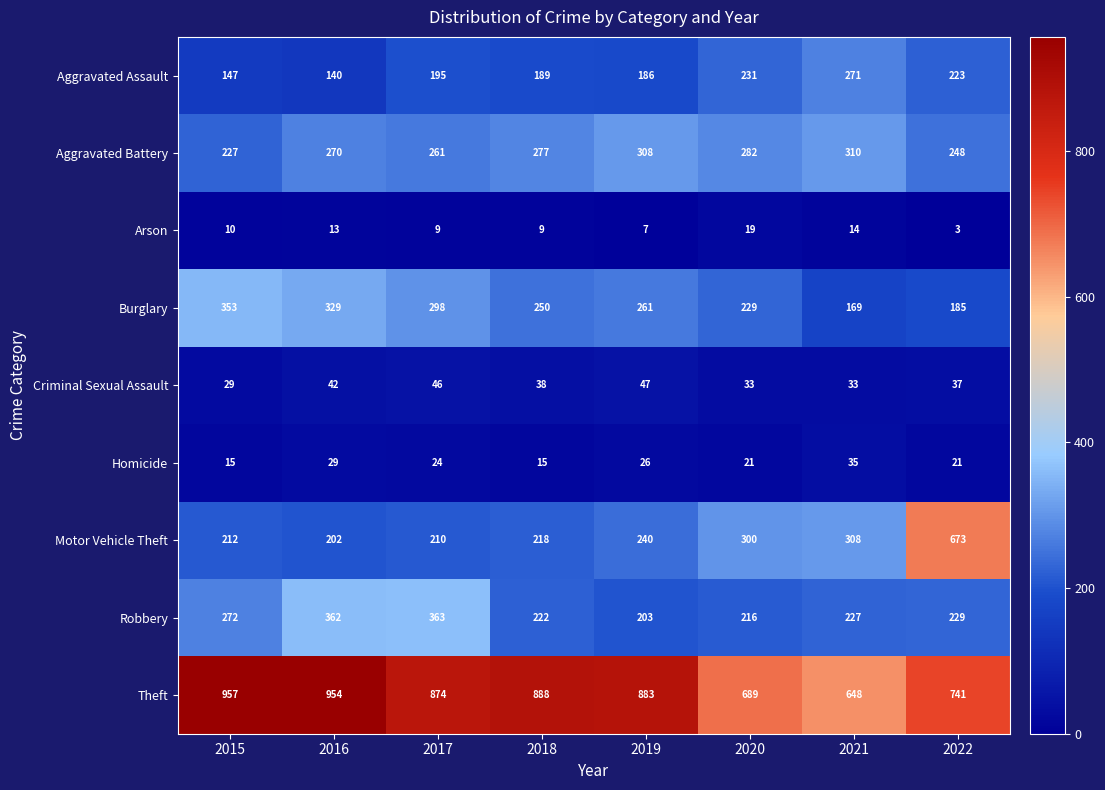

Where is Criminal Sexual Assault nearest to the value 38?

2018